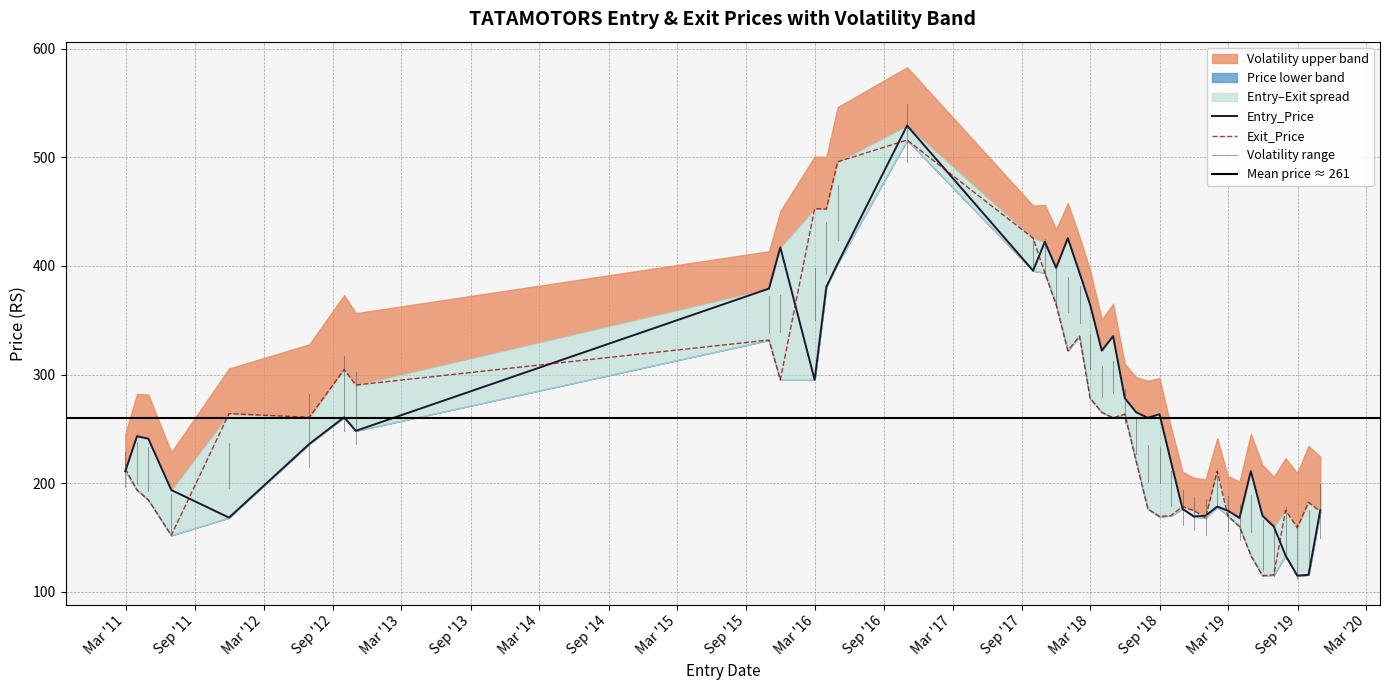

What is the label of the 6th point from the right?

2019-05-31